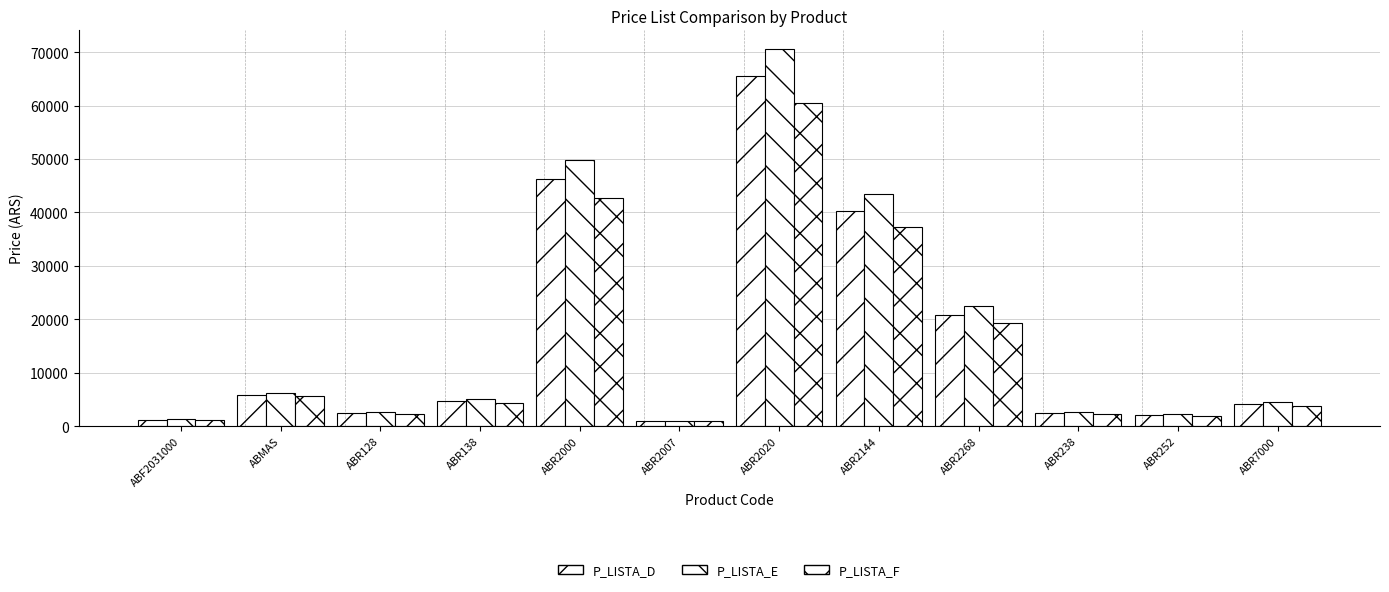

Count the number of categories in the chart.

12